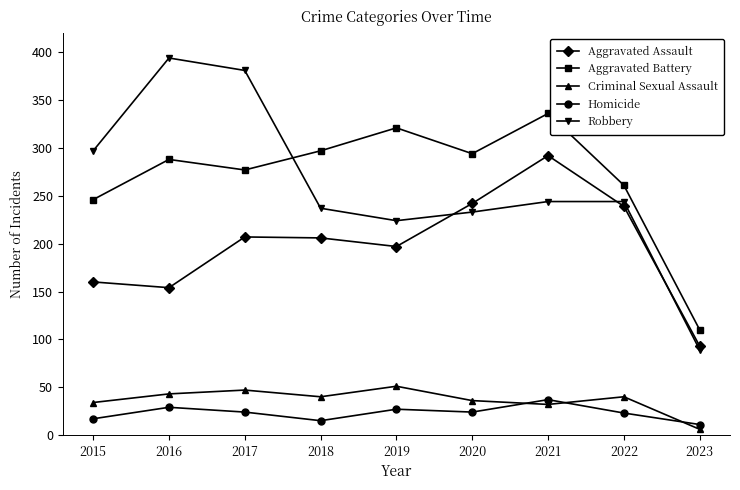

Where is the first local maximum for Robbery?

2016